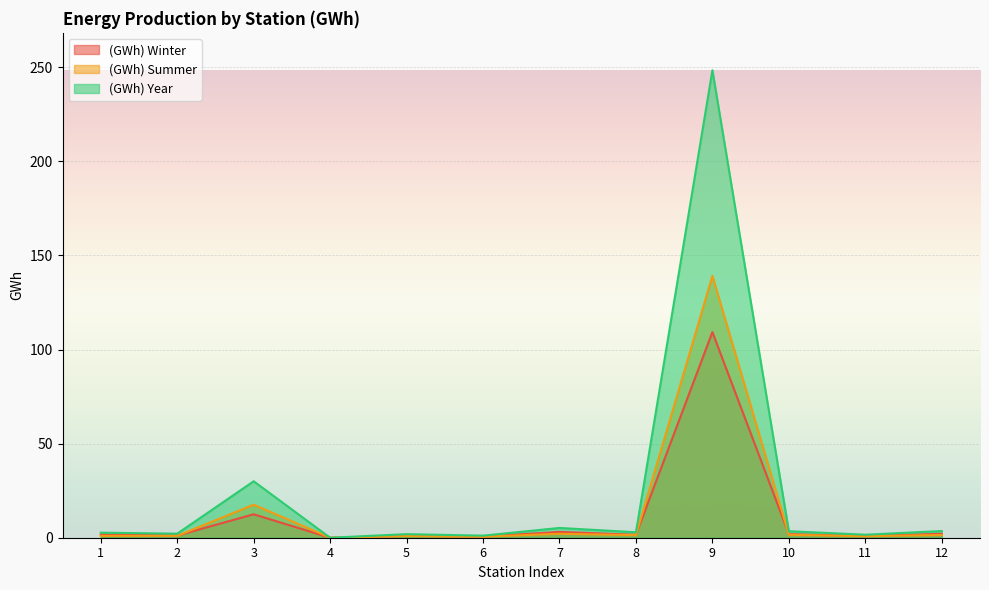

At which category does (GWh) Summer reach its first local valley?

4